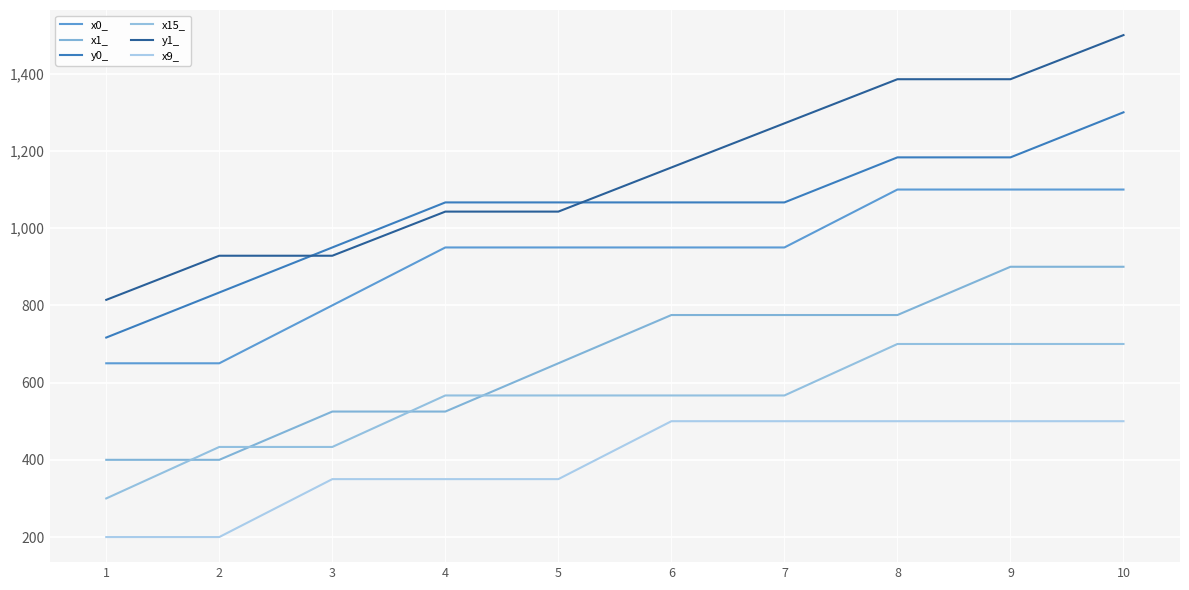

Which series has the widest spread of values?

y1_